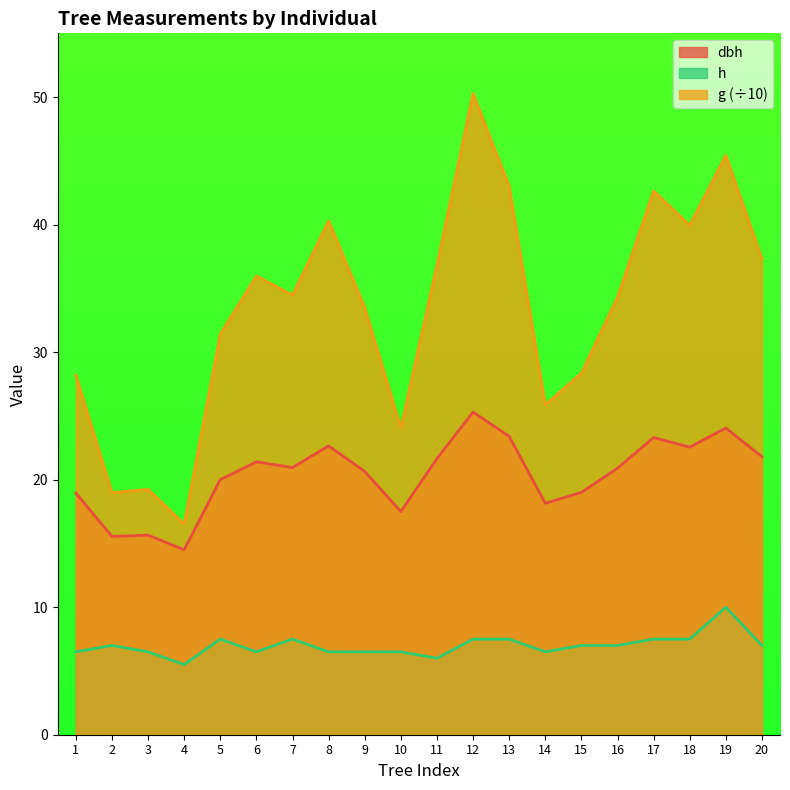

True or false: g and dbh intersect in this chart.

False